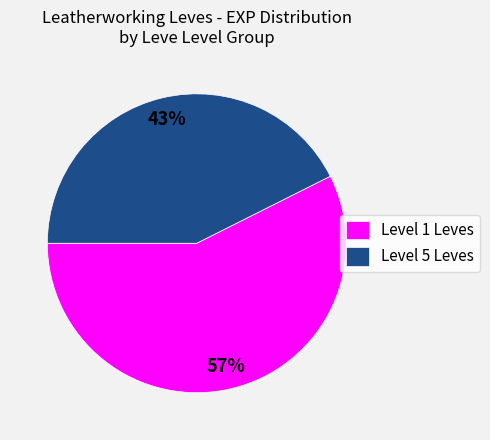

Which has a higher value, Level 5 Leves or Level 1 Leves?

Level 1 Leves